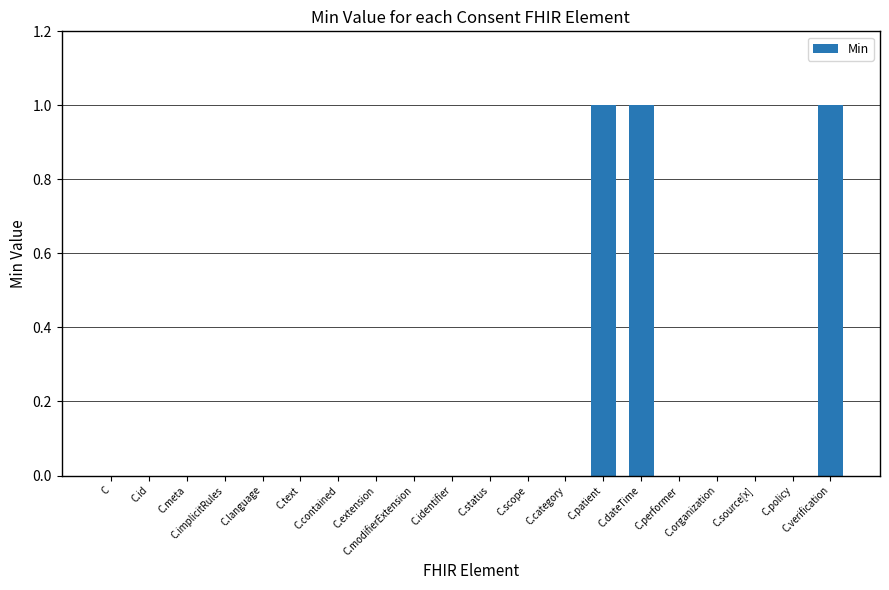

What is the sum of all values?

3